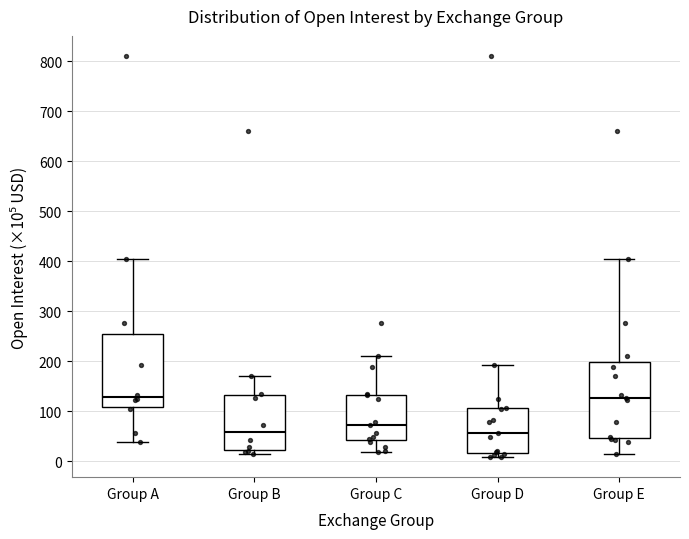

Where does the upper whisker of the box for Group A end on the y-axis? The values are not printed on the chart, so give them approximately, as read against the axis.

410